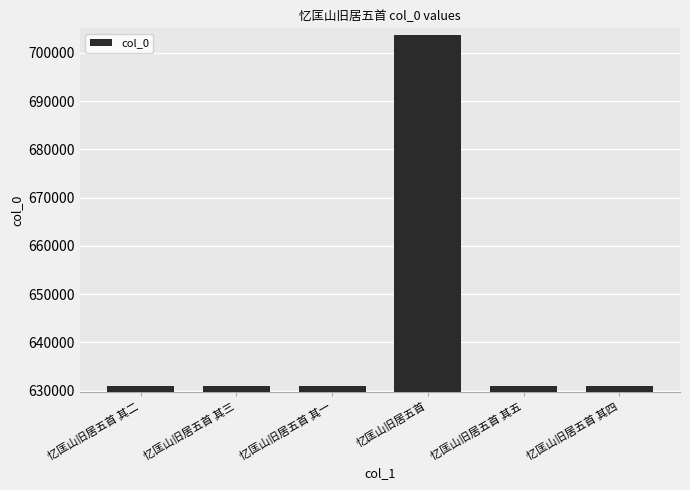

The value at 忆匡山旧居五首 其二 is 825894. True or false?

False